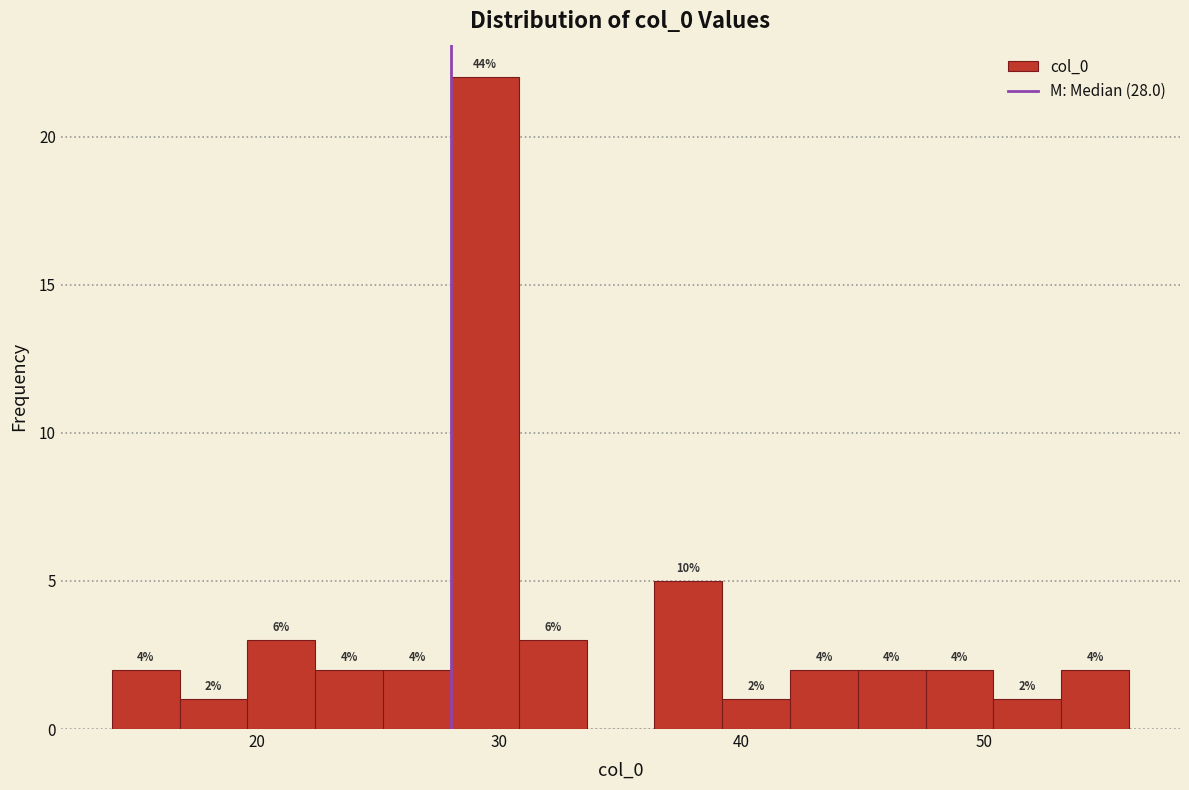

Read against the x-axis, roughly where is the centre of the tallest bar?

29